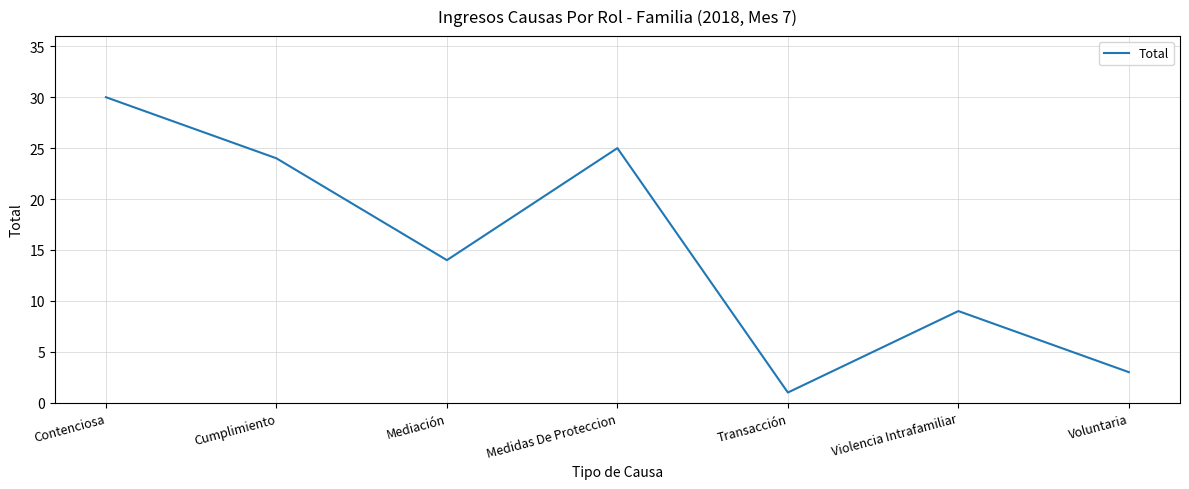

What is the approximate value at Cumplimiento?

24